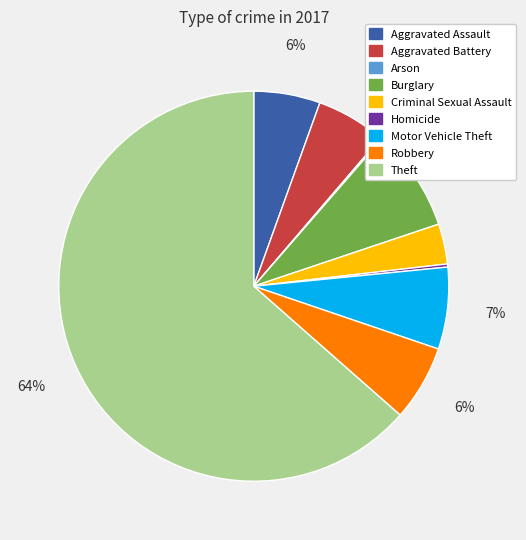

Which has a higher value, Theft or Motor Vehicle Theft?

Theft